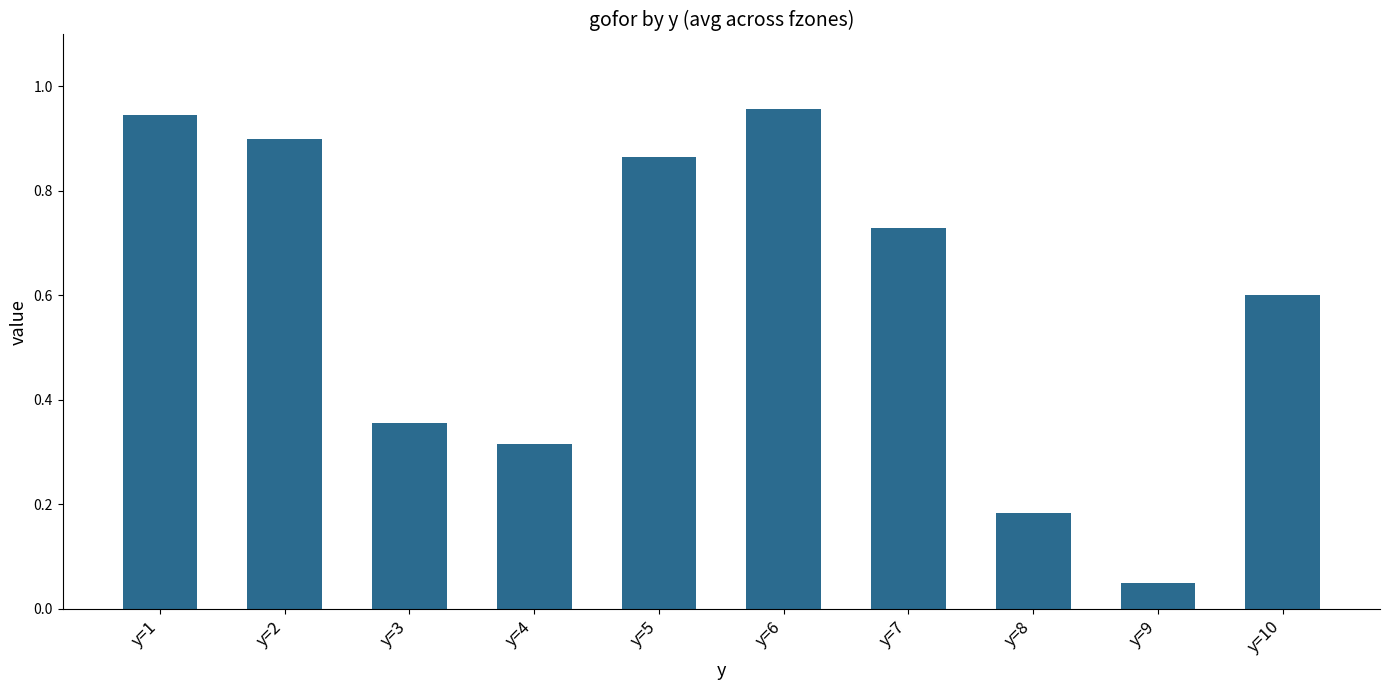

Are the bars grouped side by side (vs. stacked)?

No